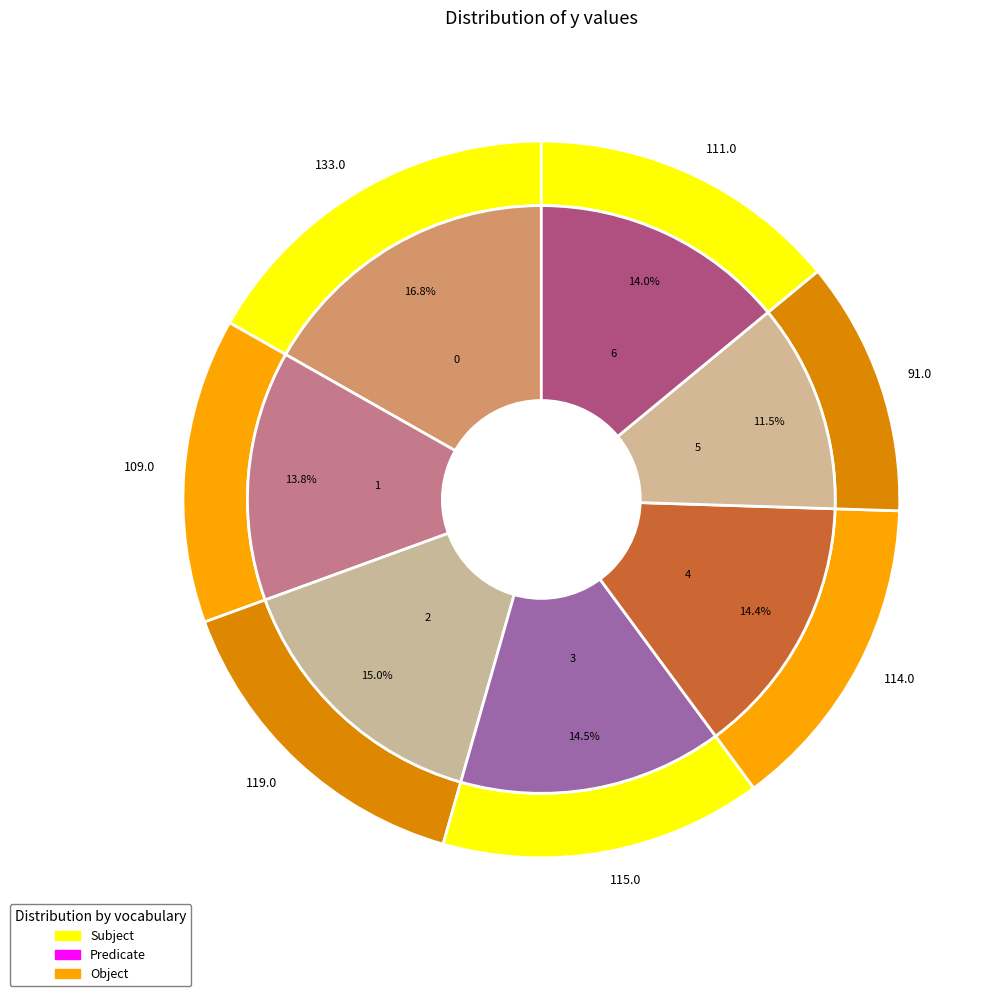

To the nearest percent, what percentage of the pie is 5?

11%